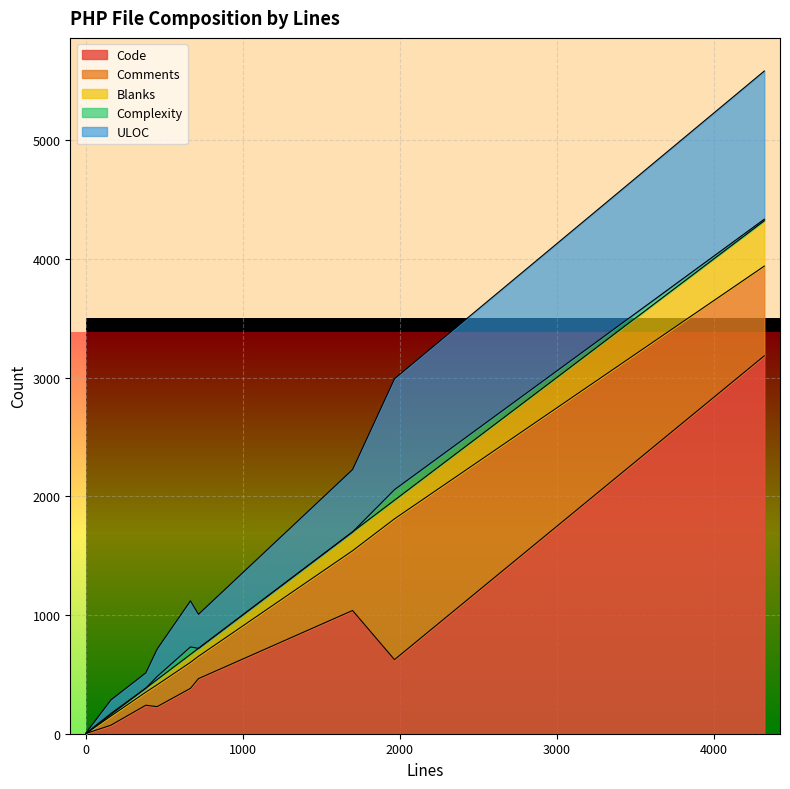

Which series changed the most between 456 and 4321?

Code